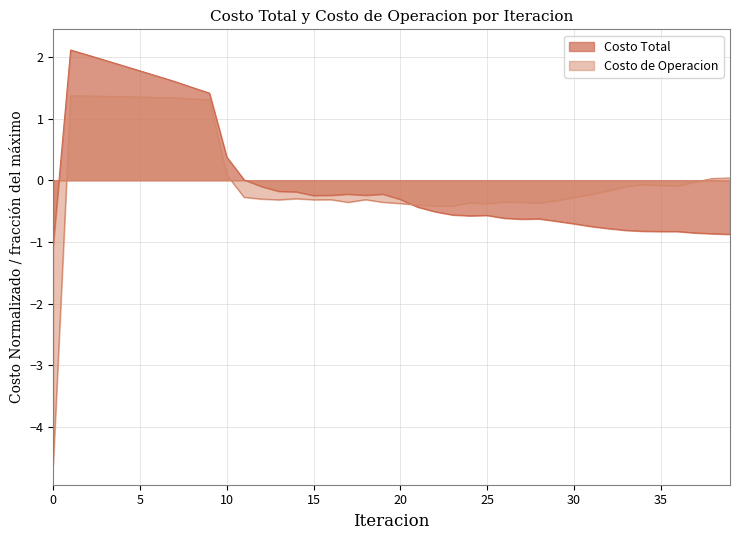

How many values in the Costo Total series exceed 0?

11